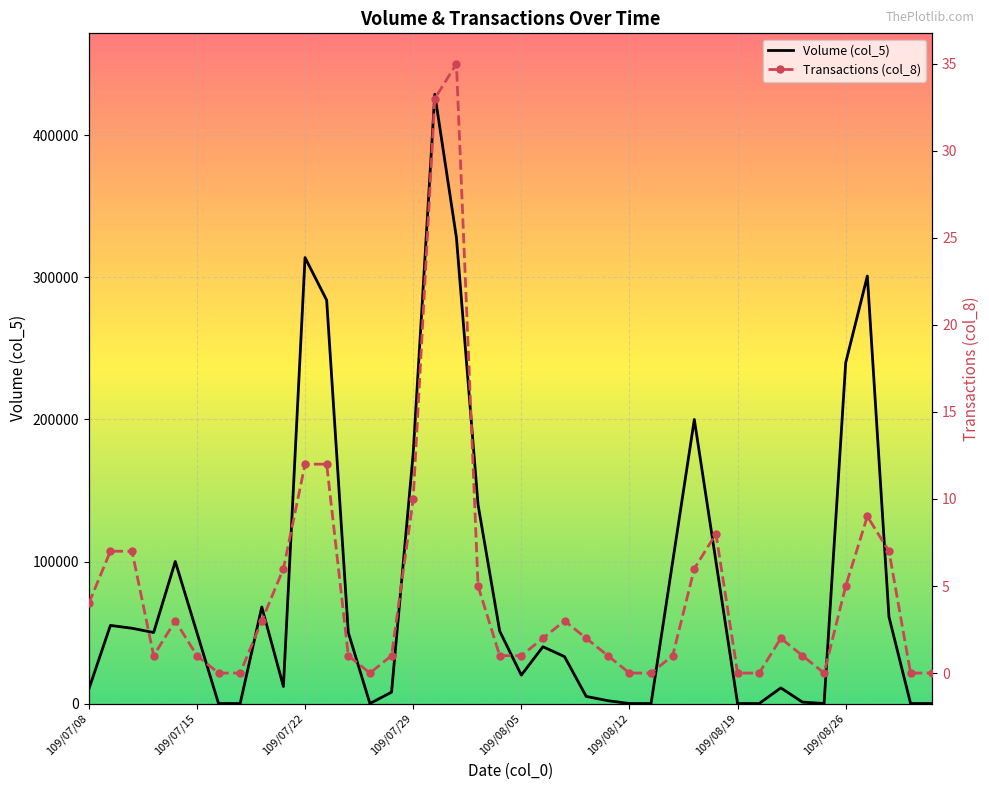

At which category does the chart reach its peak across all series?

16